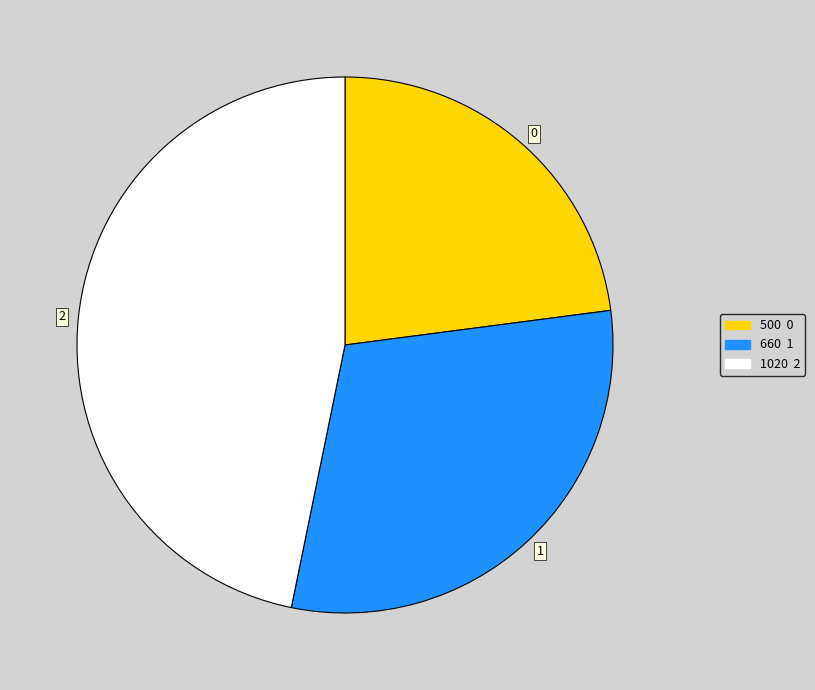

Rank the categories by value from lowest to highest.

0, 1, 2